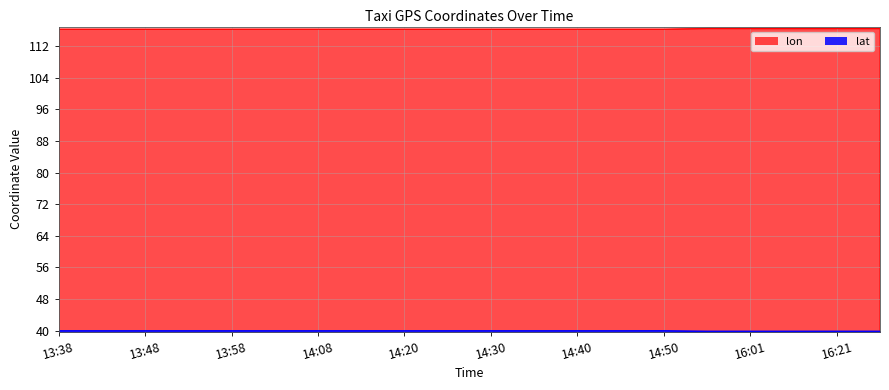

What are all the series names shown in the legend?

lon, lat